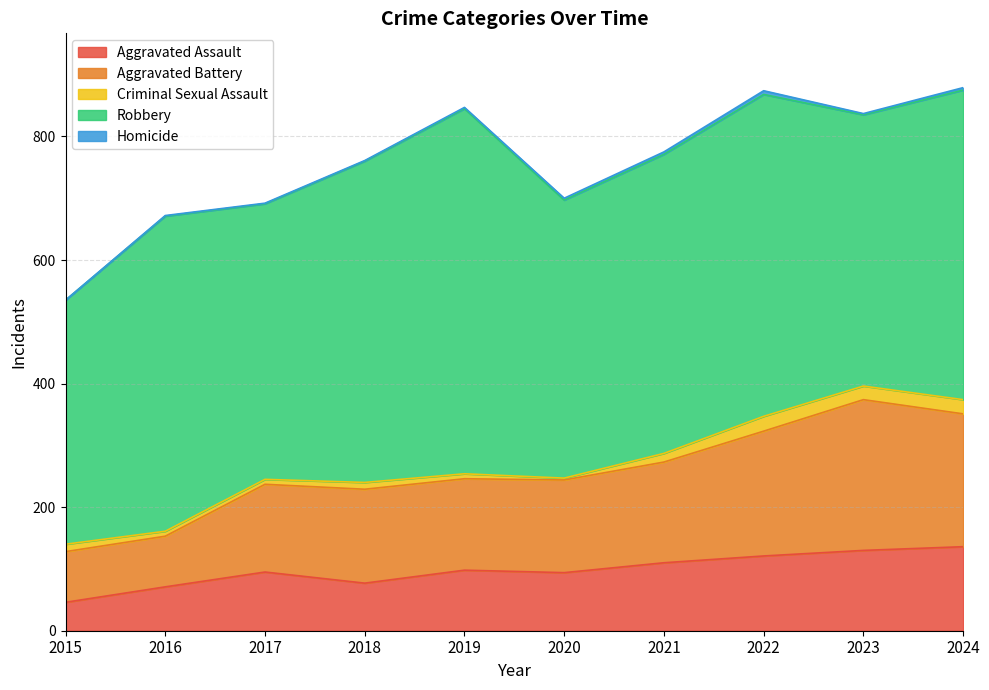

In Aggravated Battery, how many points are higher than both neighbors (excluding endpoints)?

2